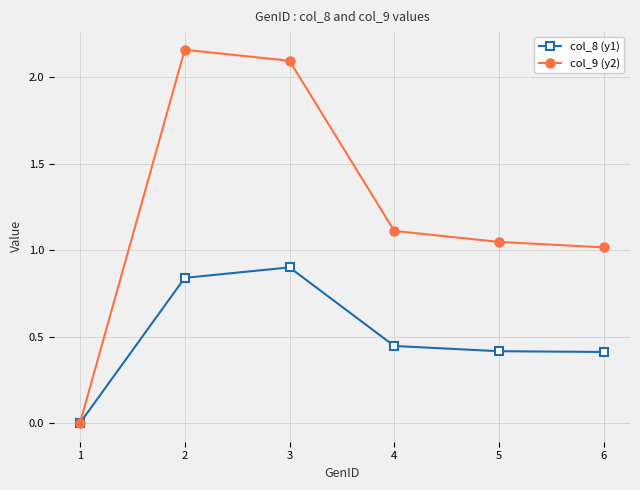

Is the value of col_9 (y2) at 6 greater than the value of col_8 (y1) at 6?

Yes